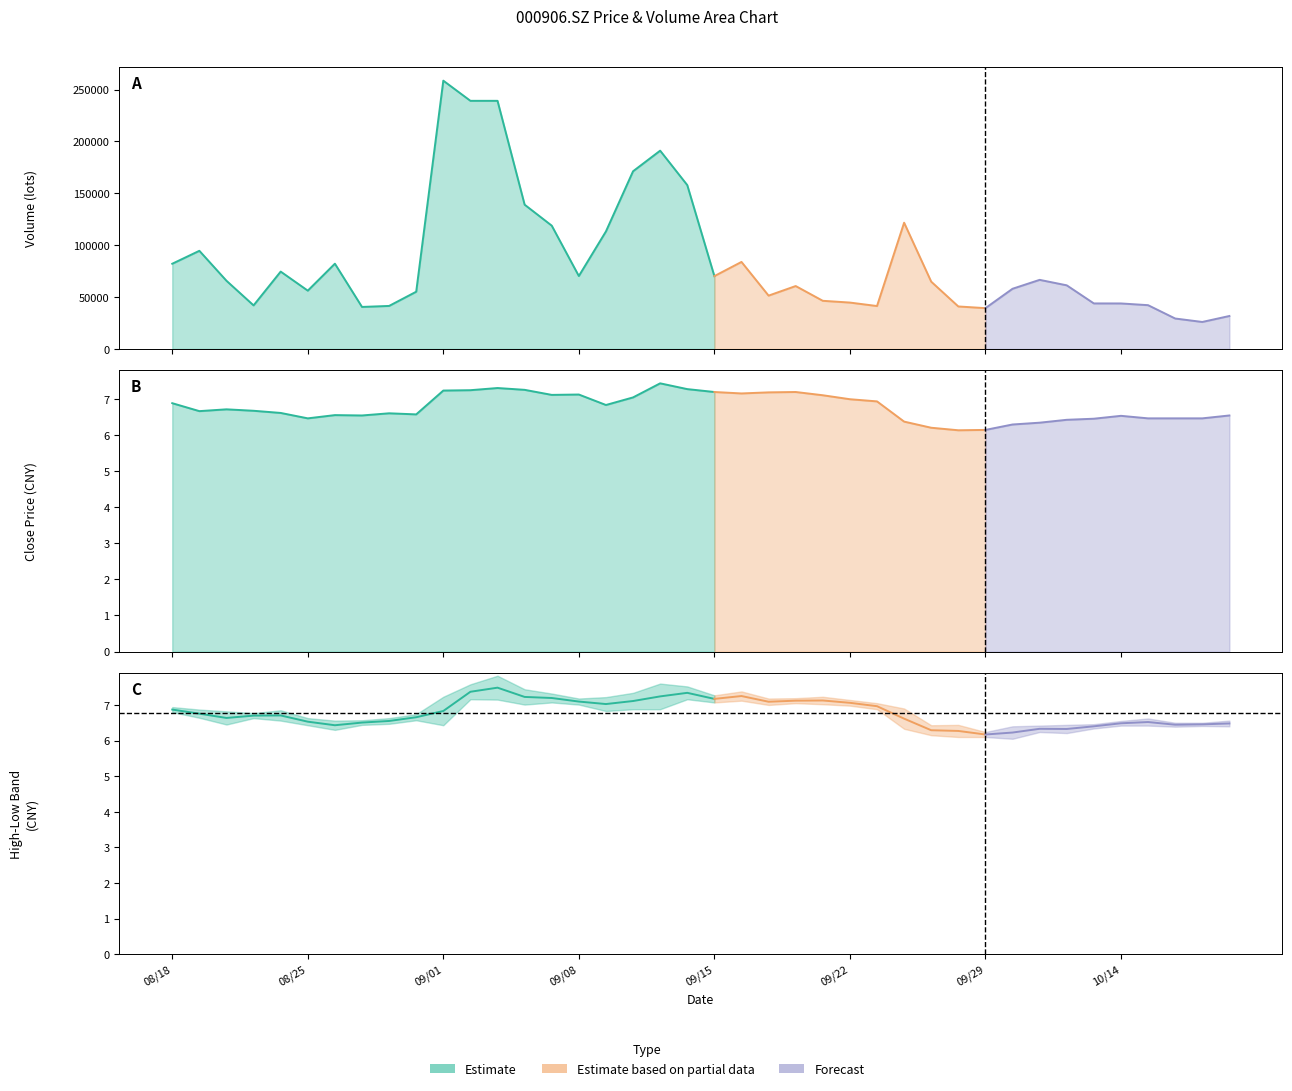

Which series has the largest range (max minus min)?

vol